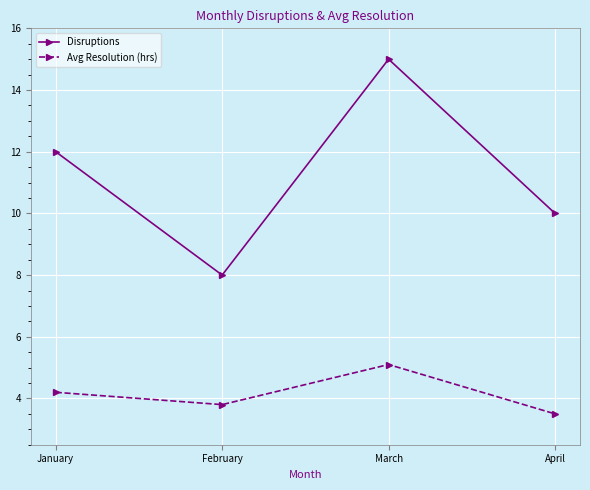

Reading left to right, list all the values displayed in this chart.

Disruptions: January=12.0	February=8.0	March=15.0	April=10.0
Avg Resolution (hrs): January=4.2	February=3.8	March=5.1	April=3.5